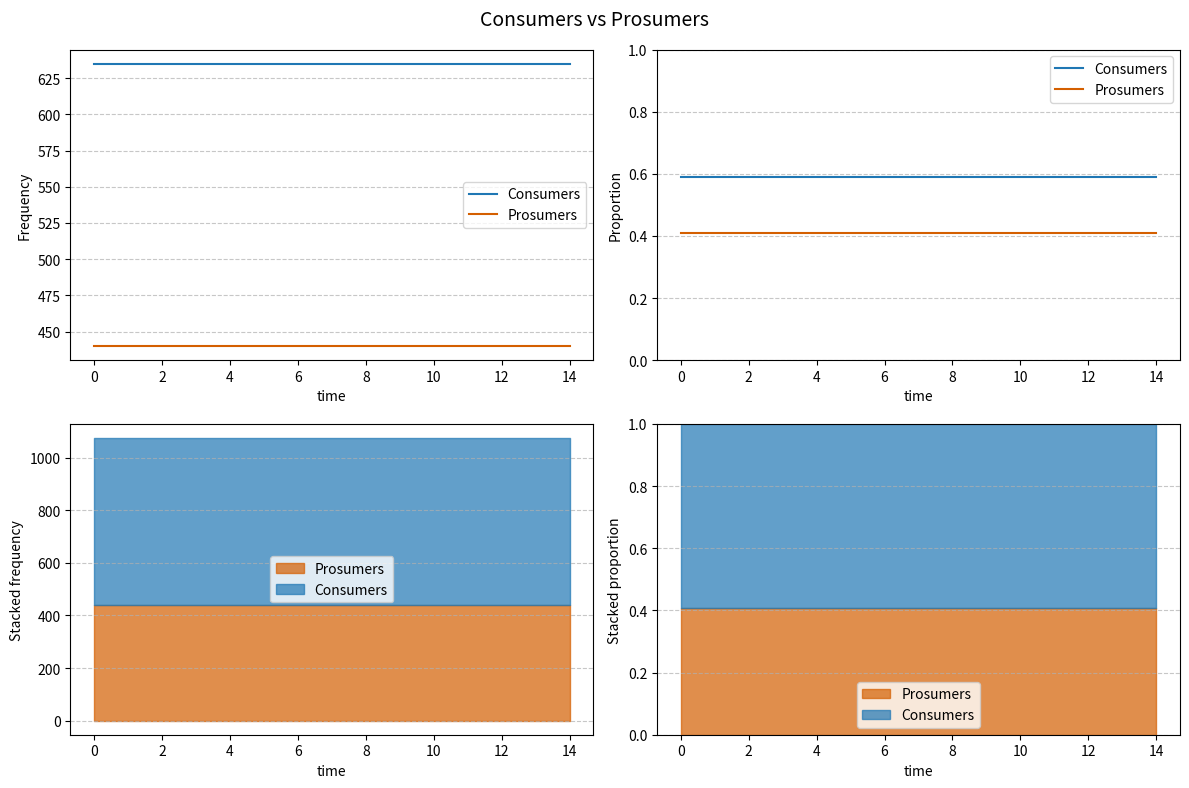

How many data points does each series have?

15